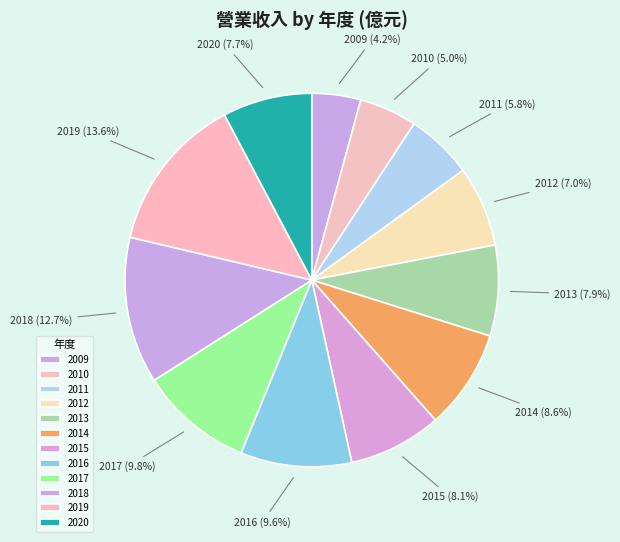

To the nearest percent, what is the average slice percentage?

8%